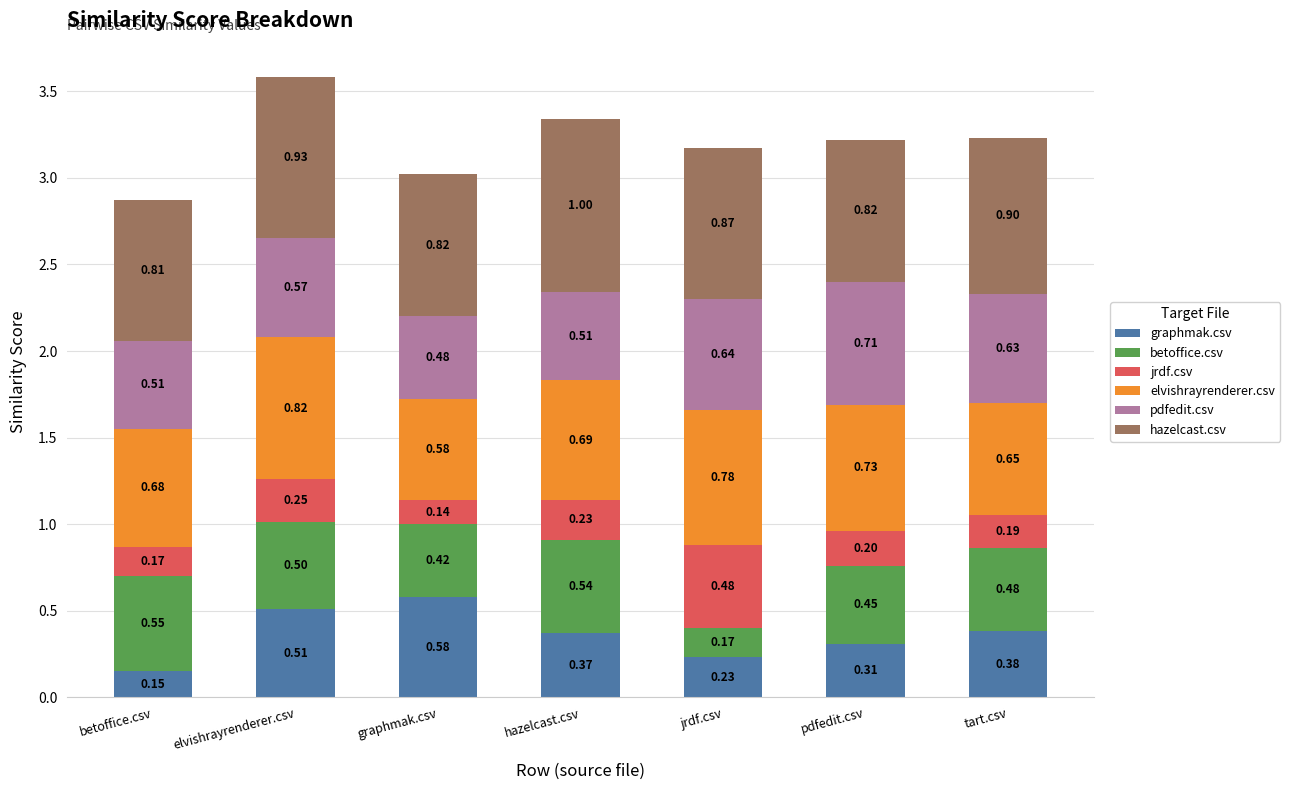

At which label does graphmak.csv reach its peak?

graphmak.csv